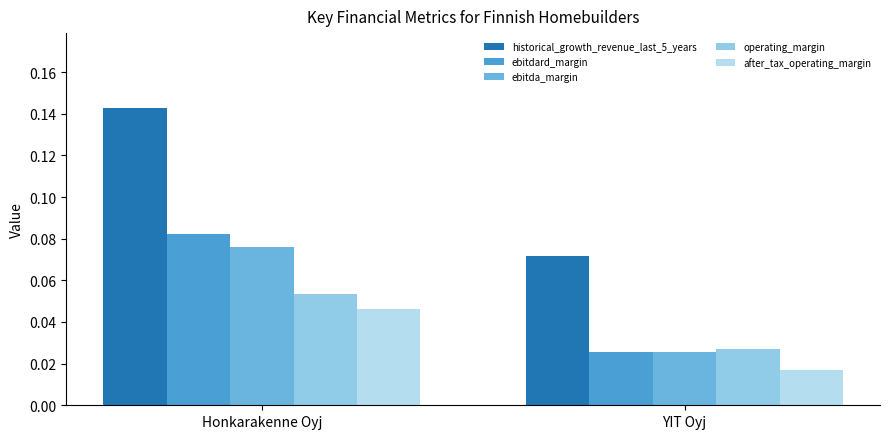

What are all the series names shown in the legend?

historical_growth_revenue_last_5_years, ebitdard_margin, ebitda_margin, operating_margin, after_tax_operating_margin